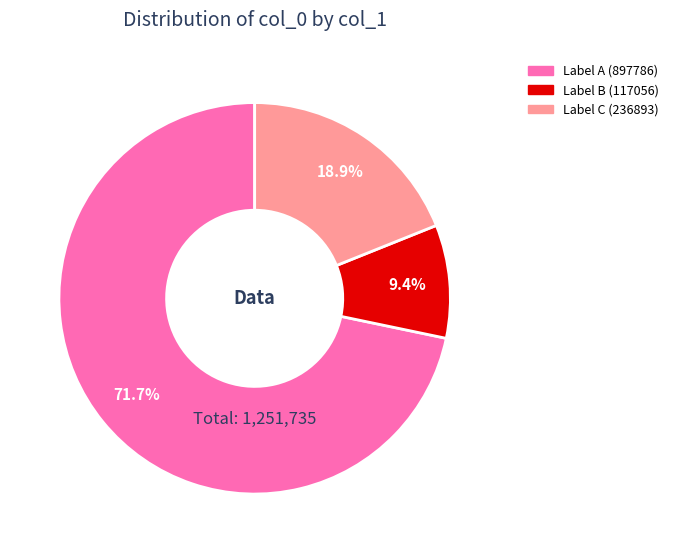

Rank the categories by value from highest to lowest.

Label A (897786), Label C (236893), Label B (117056)